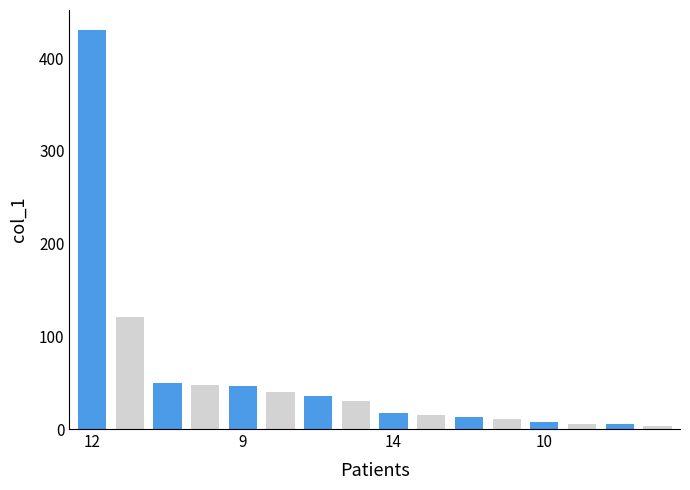

What is the minimum value shown in the chart?

3.2